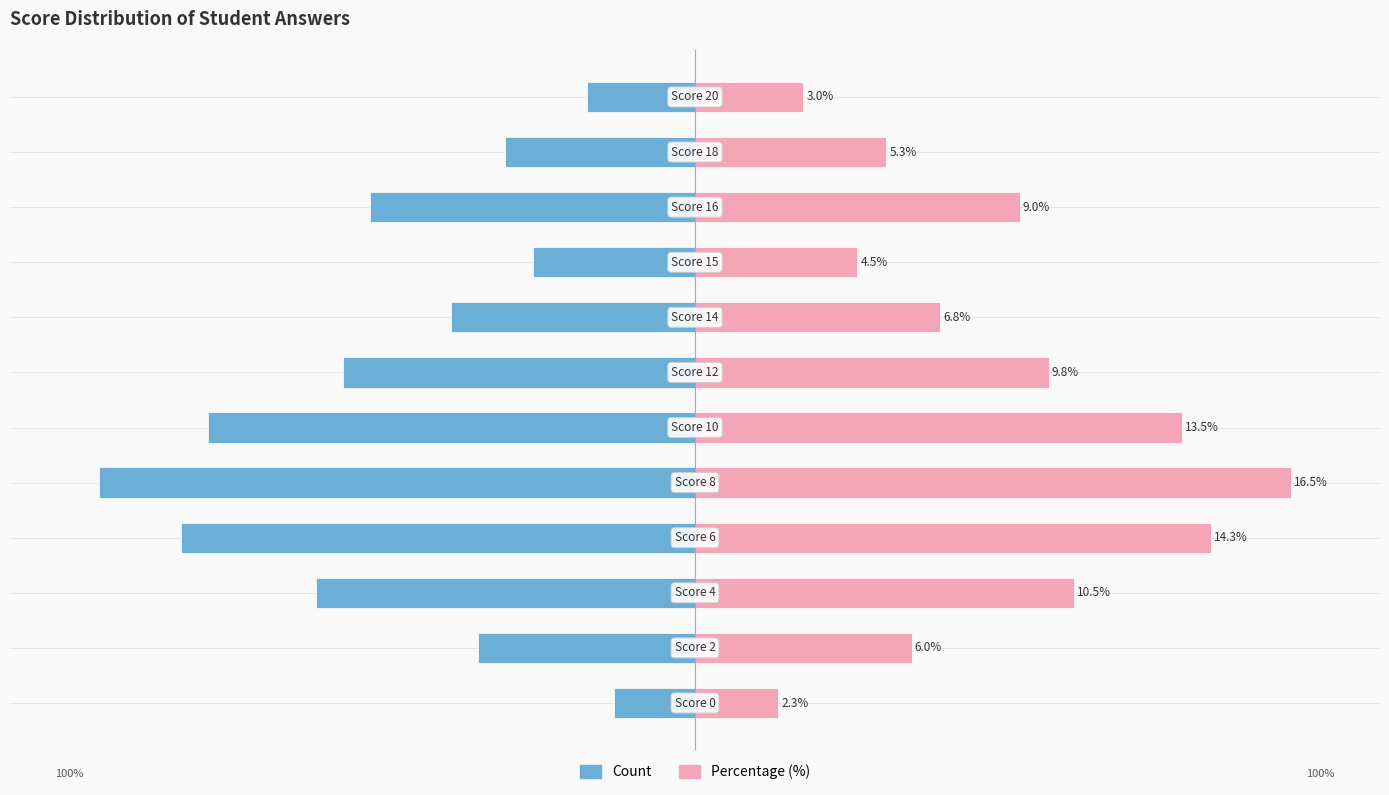

Does the chart contain stacked bars?

No